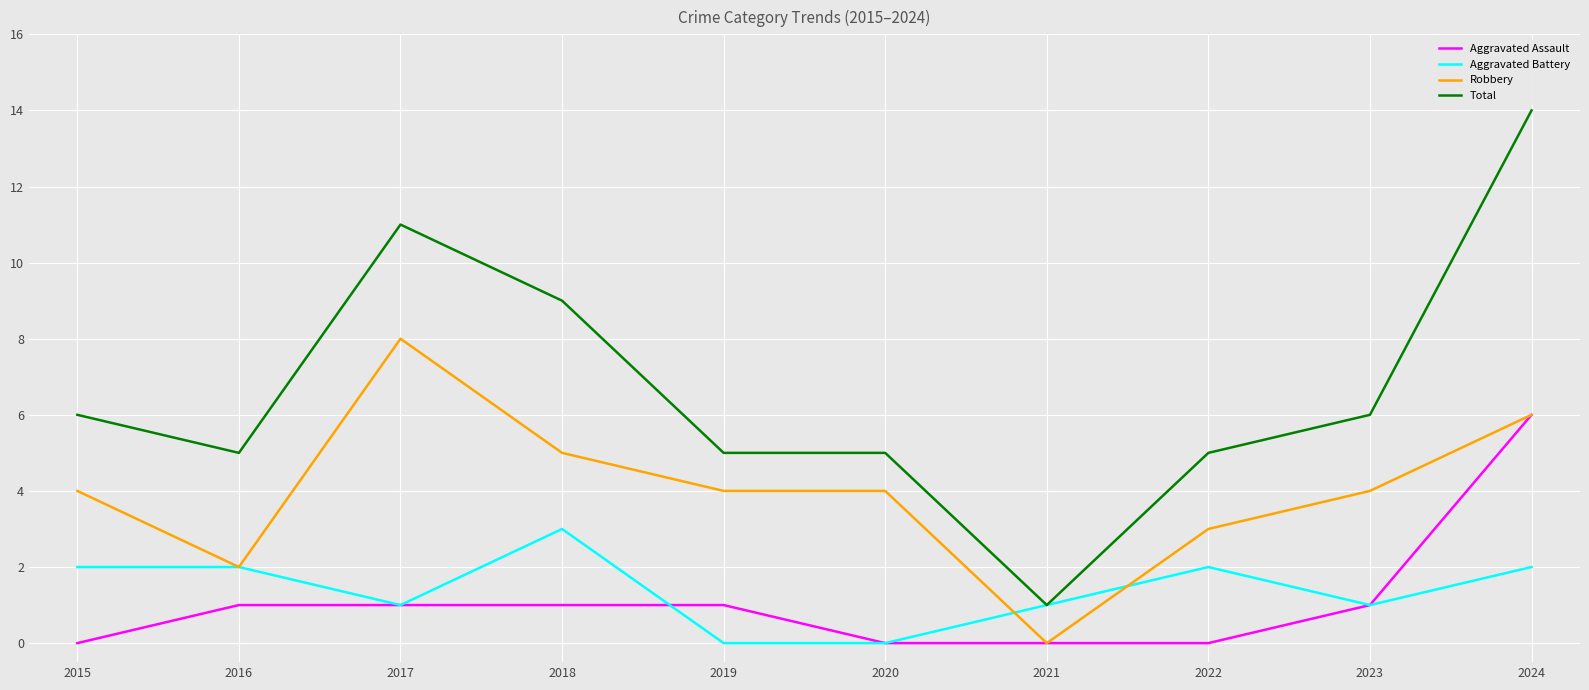

Count the Aggravated Battery values in the range 1 to 2.

7